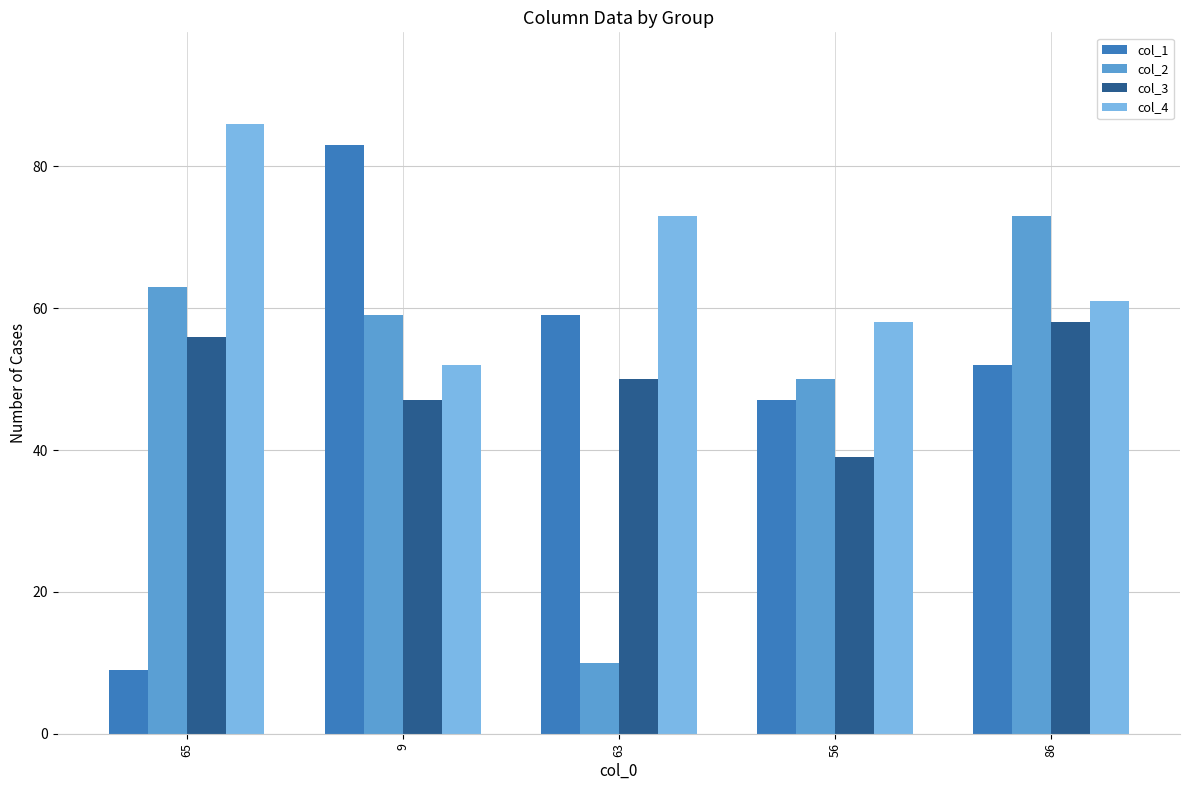

At which label does col_3 first exceed 50?

65